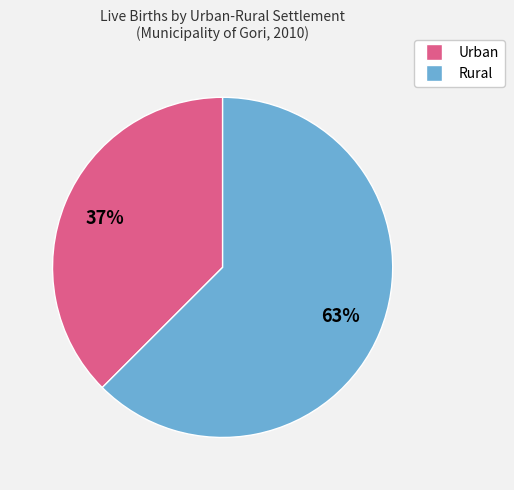

Rank the categories by value from lowest to highest.

Urban, Rural